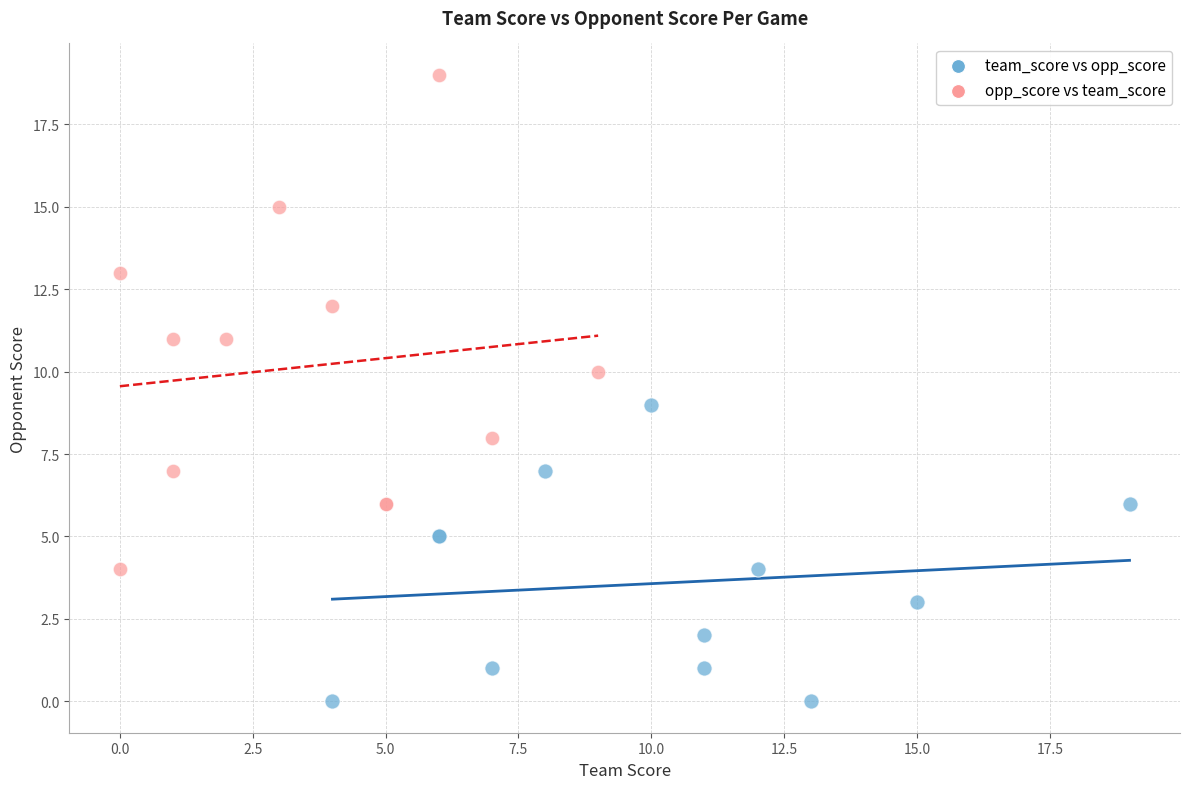

Which series reaches the maximum Y coordinate?

opp_score vs team_score